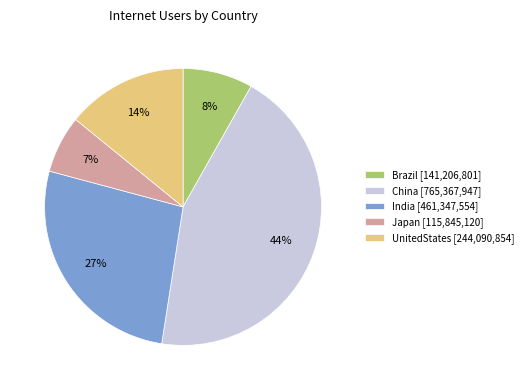

Do China and India together represent more than half of the pie?

Yes